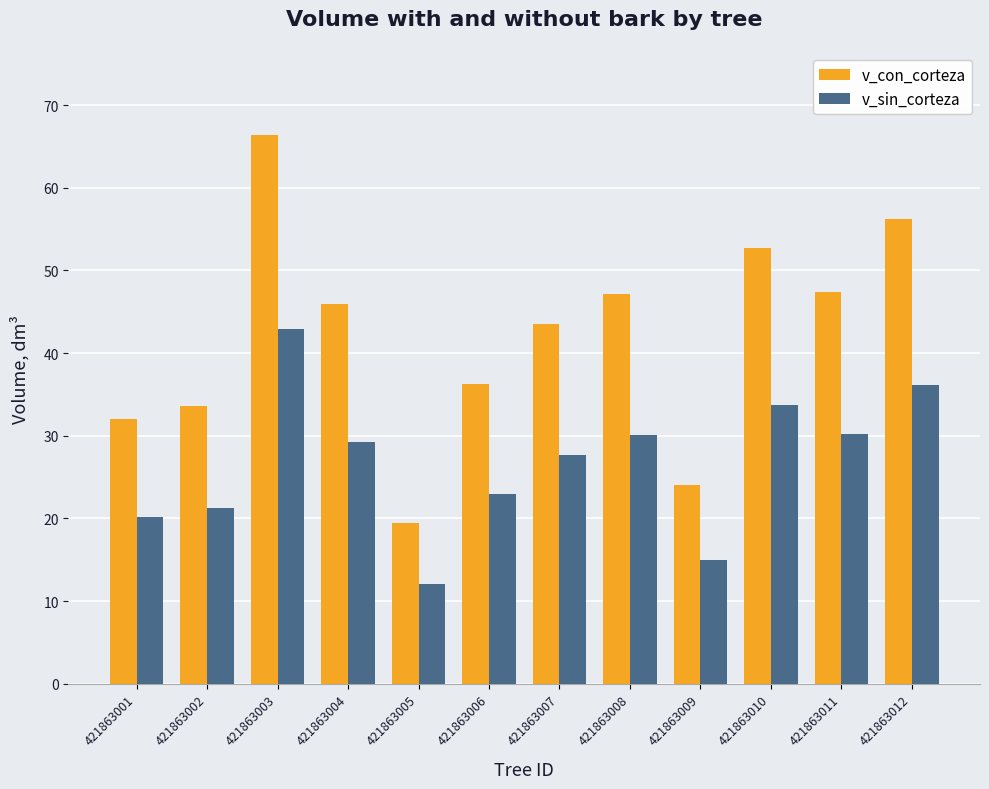

Is it true that v_sin_corteza equals 13.4 at 421863007?

False